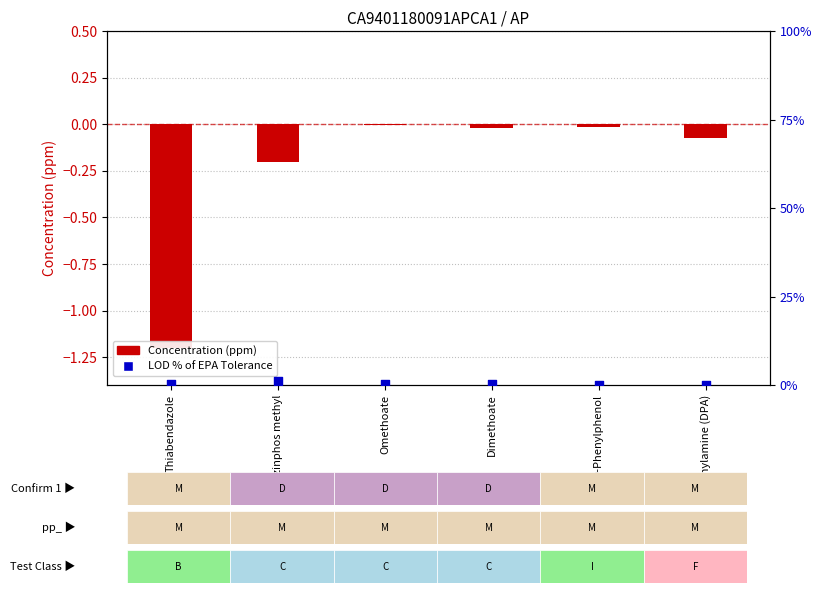

Between Diphenylamine (DPA) and Dimethoate, which is larger?

Dimethoate